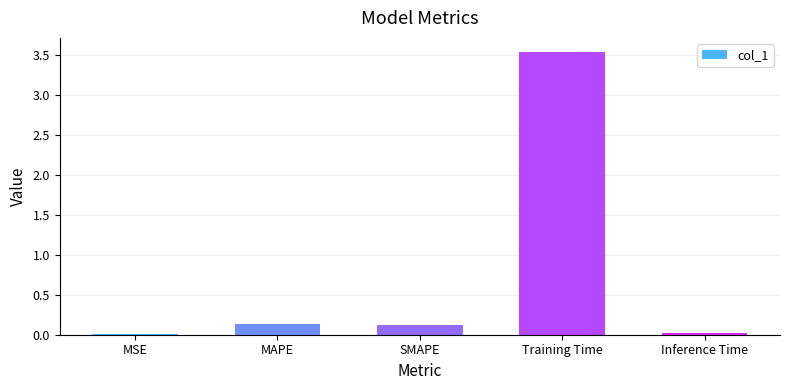

What is the sum of all values?

3.8